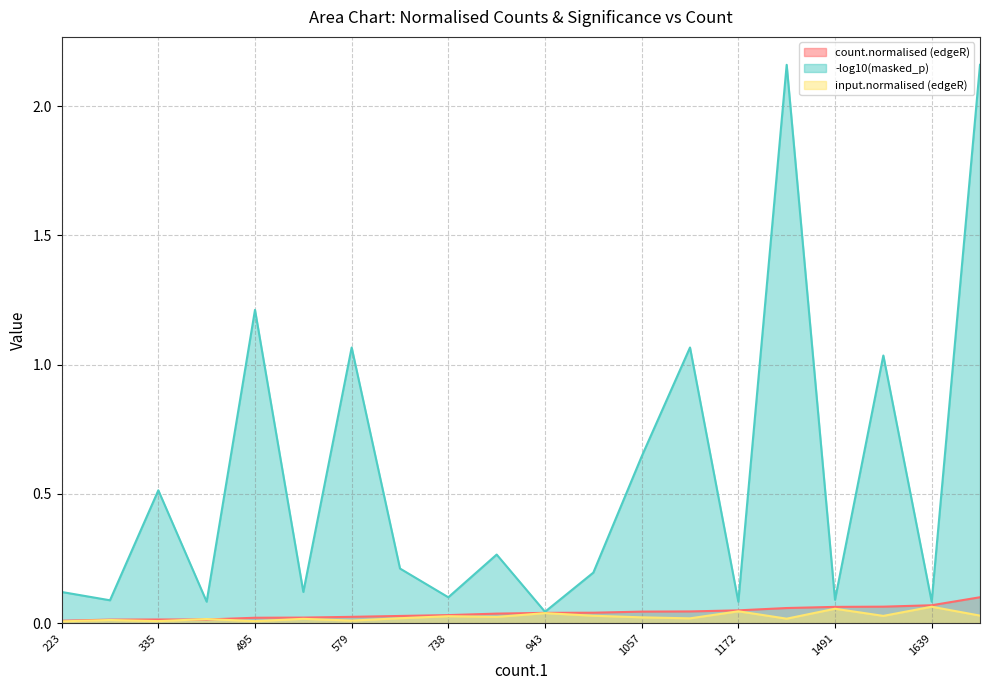

The value of count.normalised (edgeR) at 323 is 0.0. True or false?

True